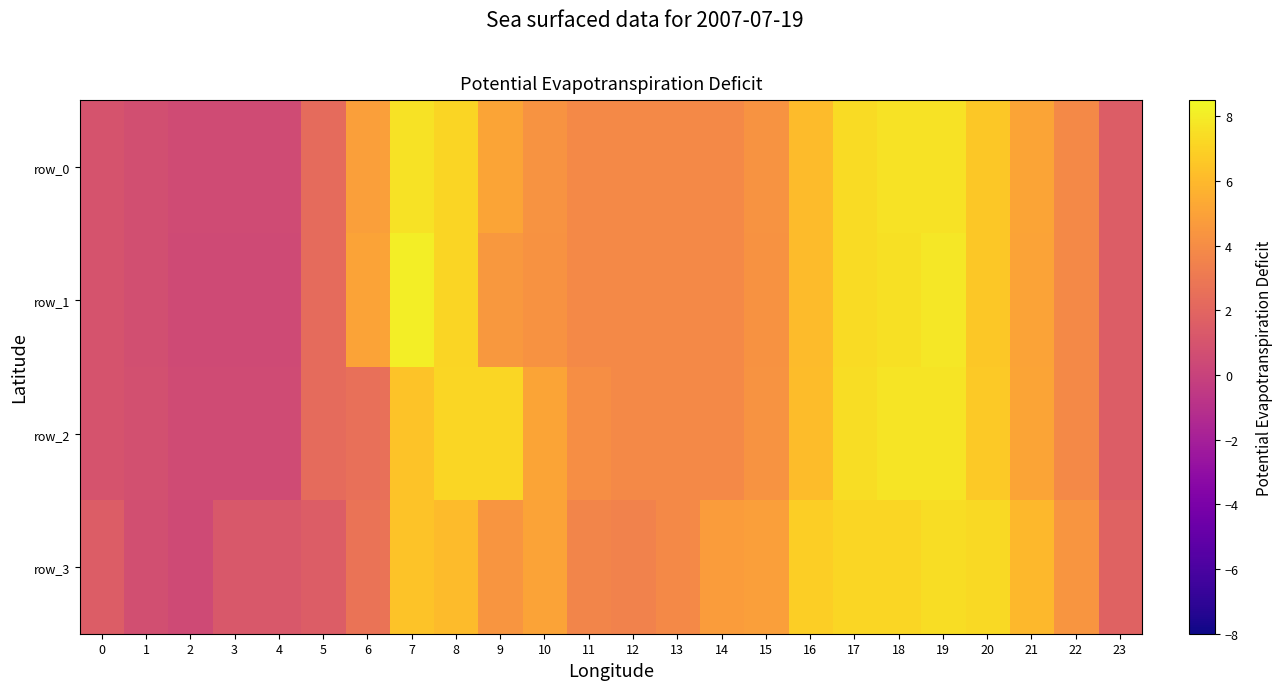

Is it true that row_1 equals 10.8 at 16?

False